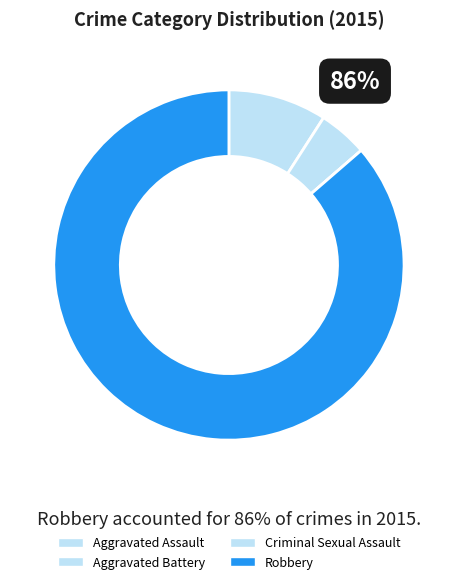

How many segments does this pie chart have?

4